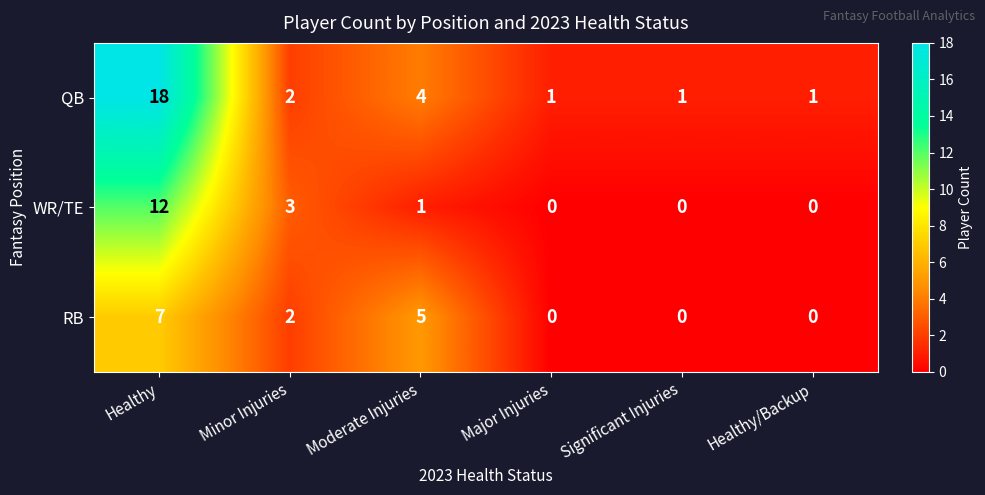

Rank the series by their maximum value, from lowest to highest.

RB, WR/TE, QB